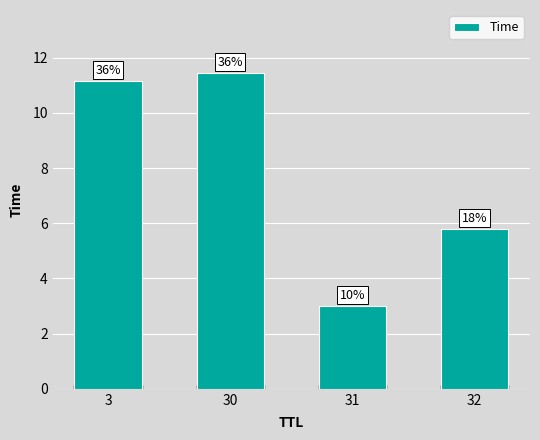

How many bars are there in total?

4